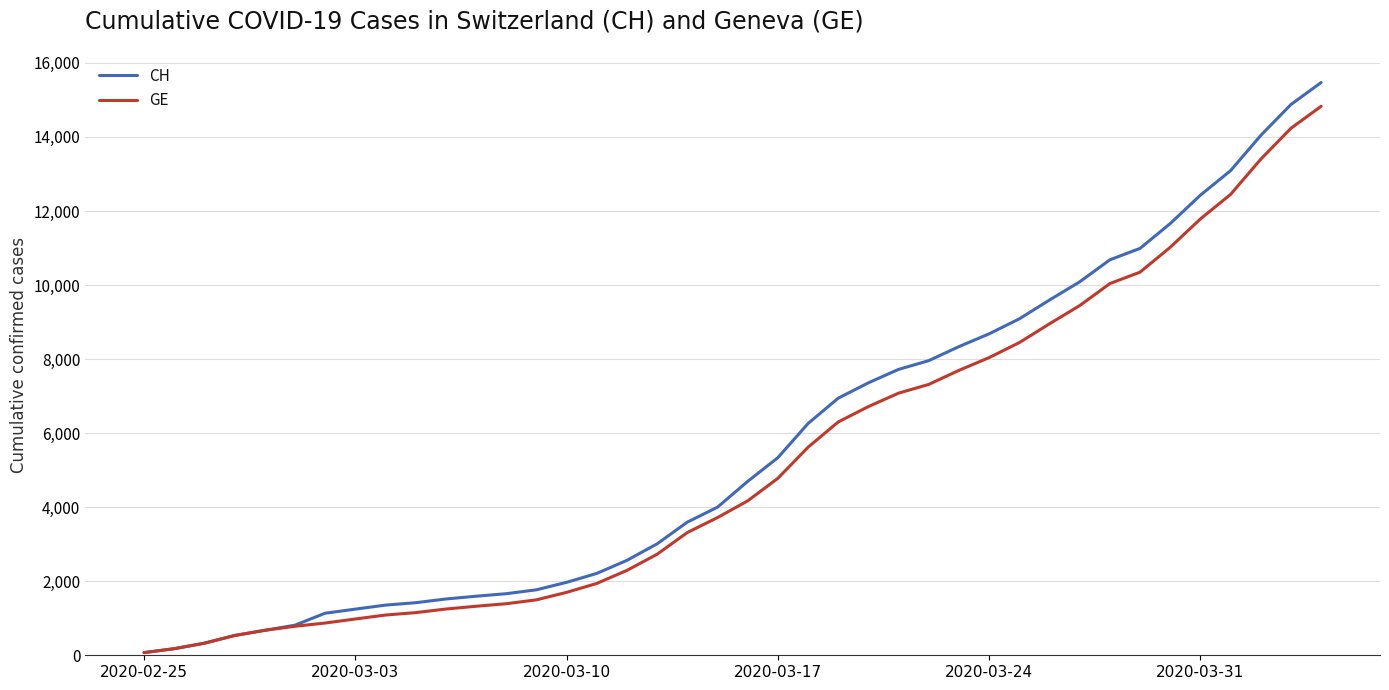

Which series has the widest spread of values?

CH